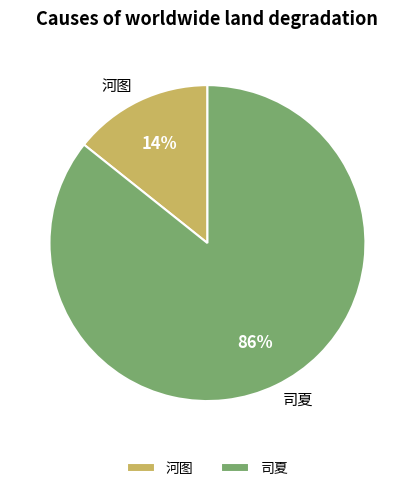

How many slices are in this pie chart?

2